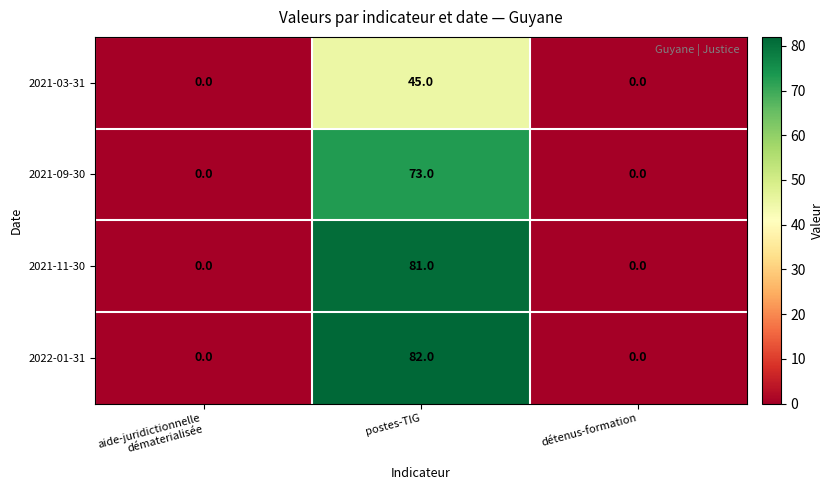

What is the average value of the 2022-01-31 series?

27